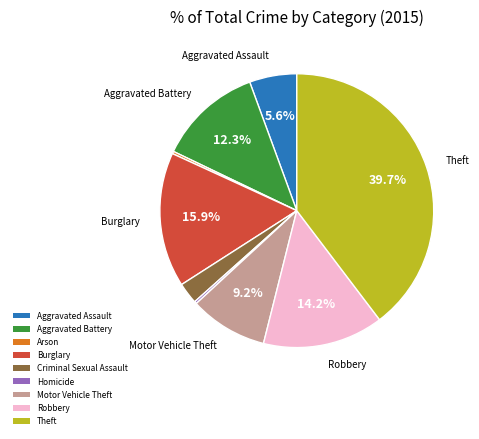

Which has a higher value, Arson or Aggravated Assault?

Aggravated Assault